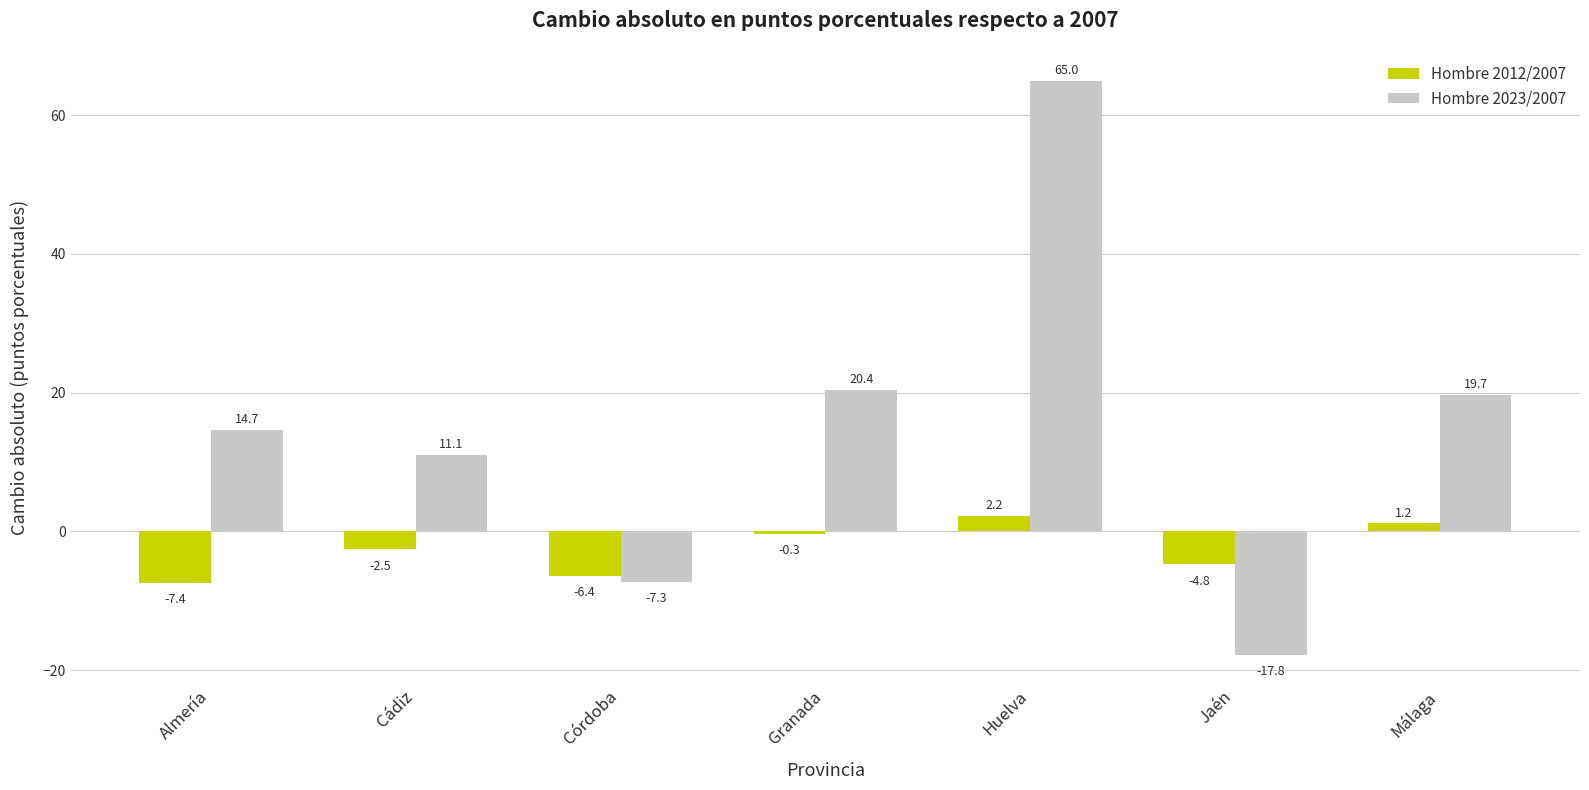

What is the highest value of the Hombre 2023/2007 series?

65.0